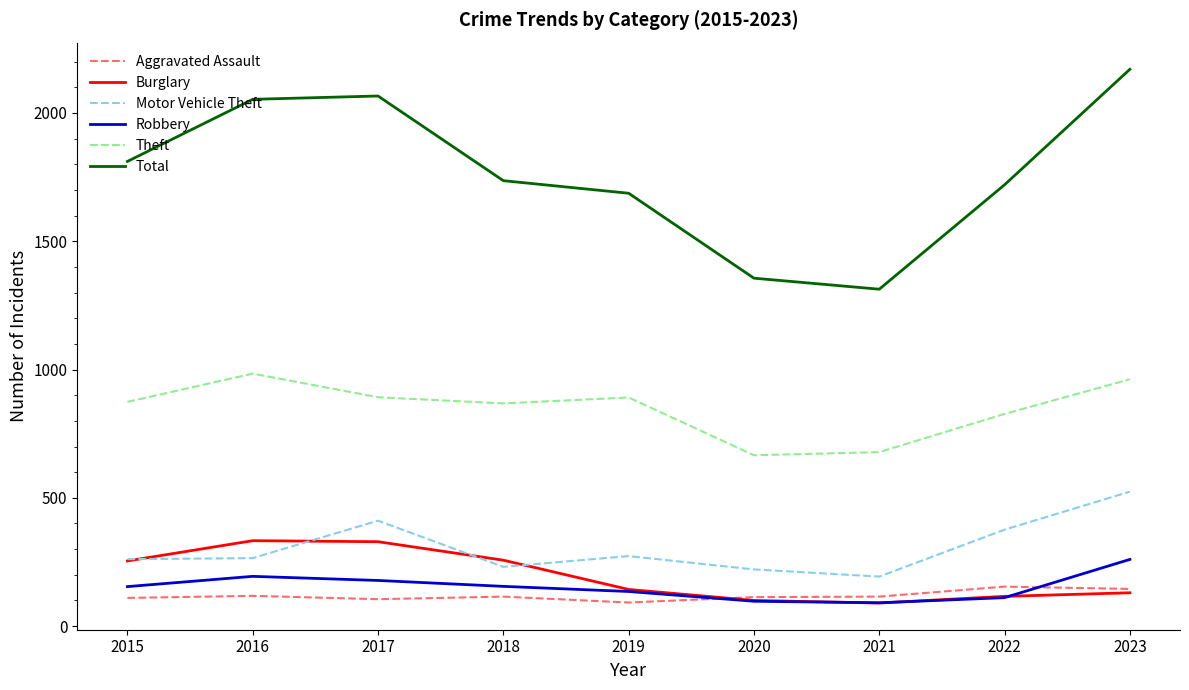

Which series changed the most between 2015 and 2023?

Total